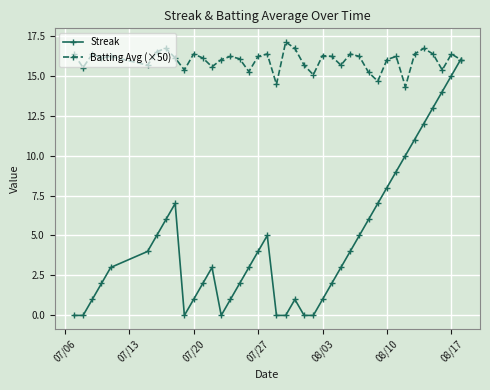

Which series has the widest spread of values?

Streak